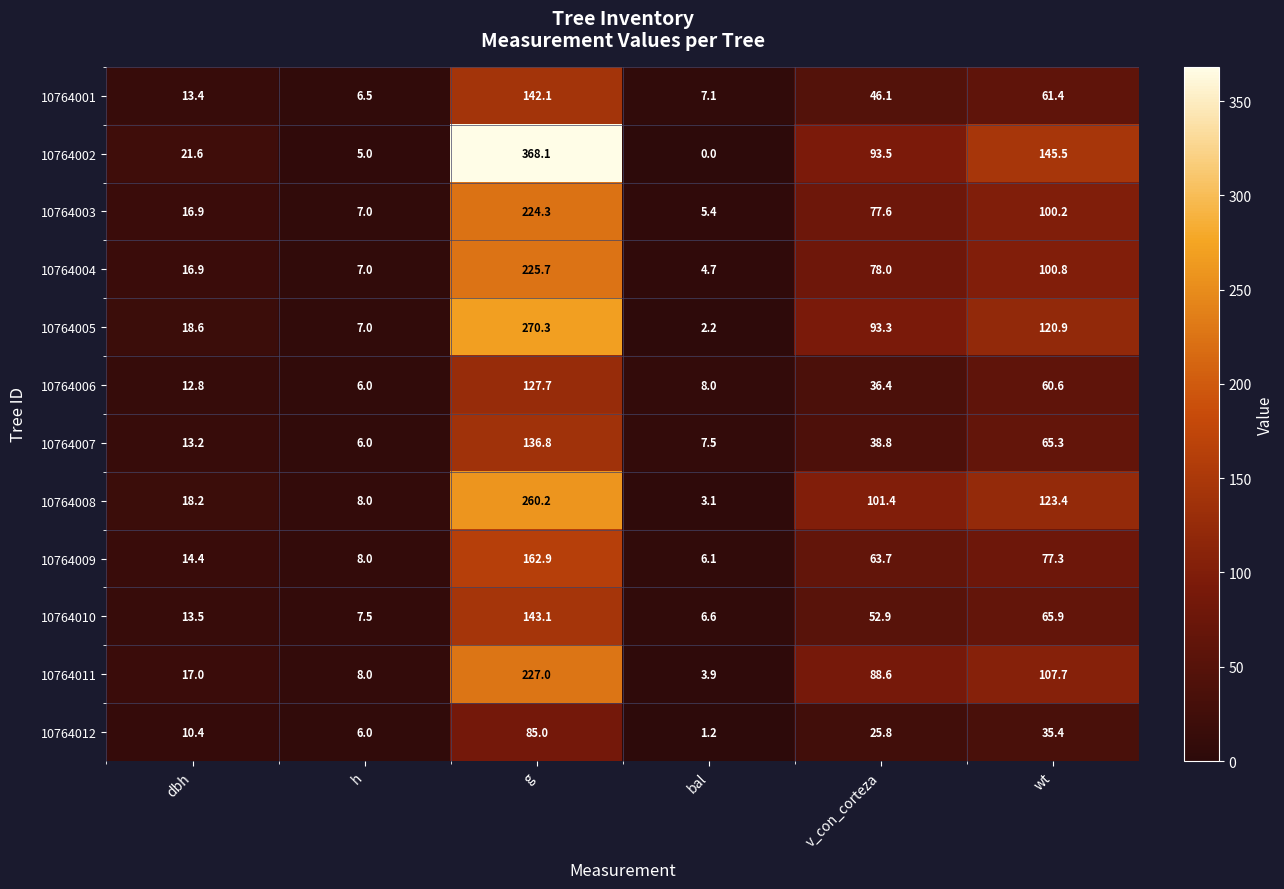

What is the sum of the 10764009 values at v_con_corteza and h?

71.7